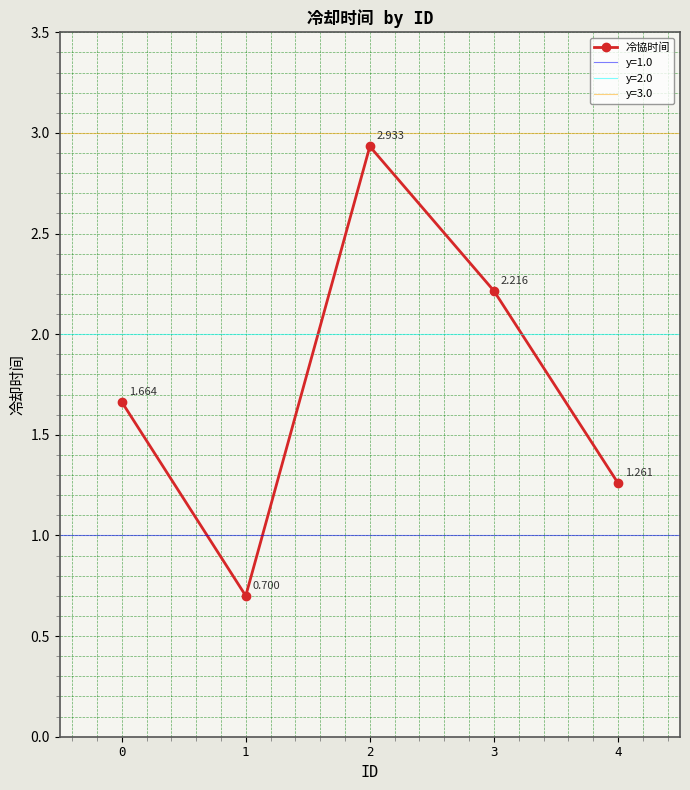

Rank the categories by value from highest to lowest.

2, 3, 0, 4, 1